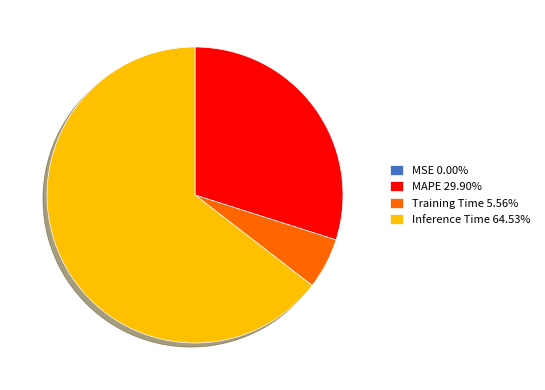

Does Training Time 5.56% represent more than half of the total?

No